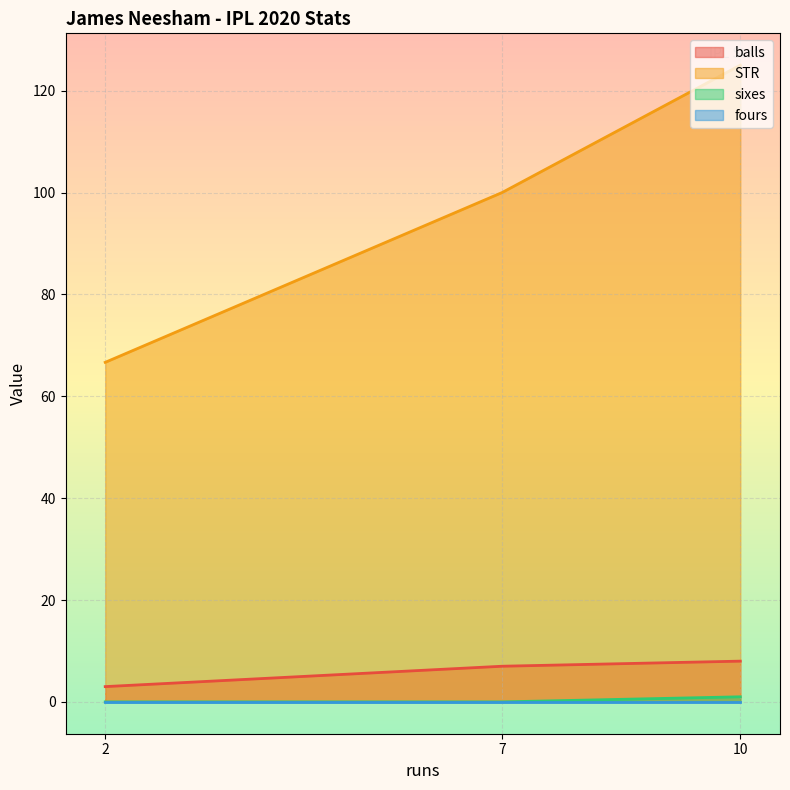

The fours series shows 0.0 at 7. True or false?

True